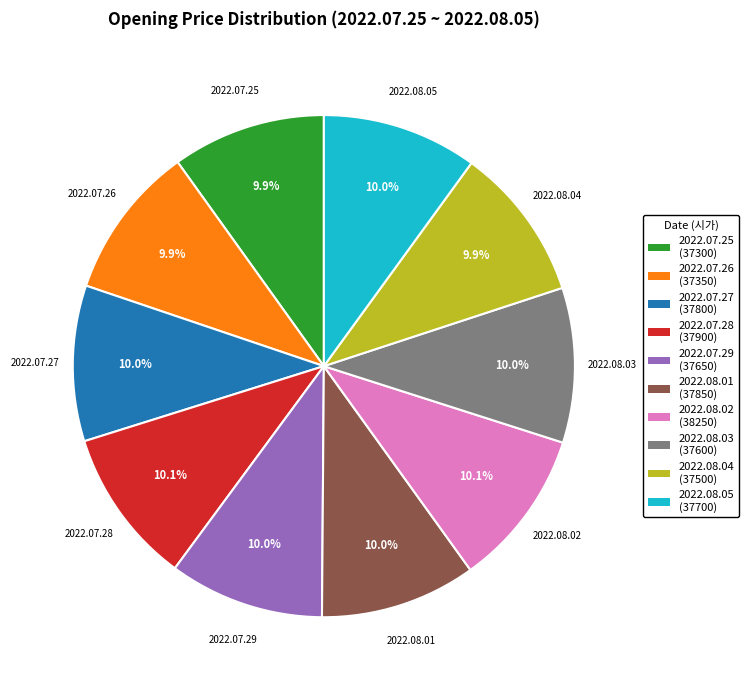

How many slices are in this pie chart?

10